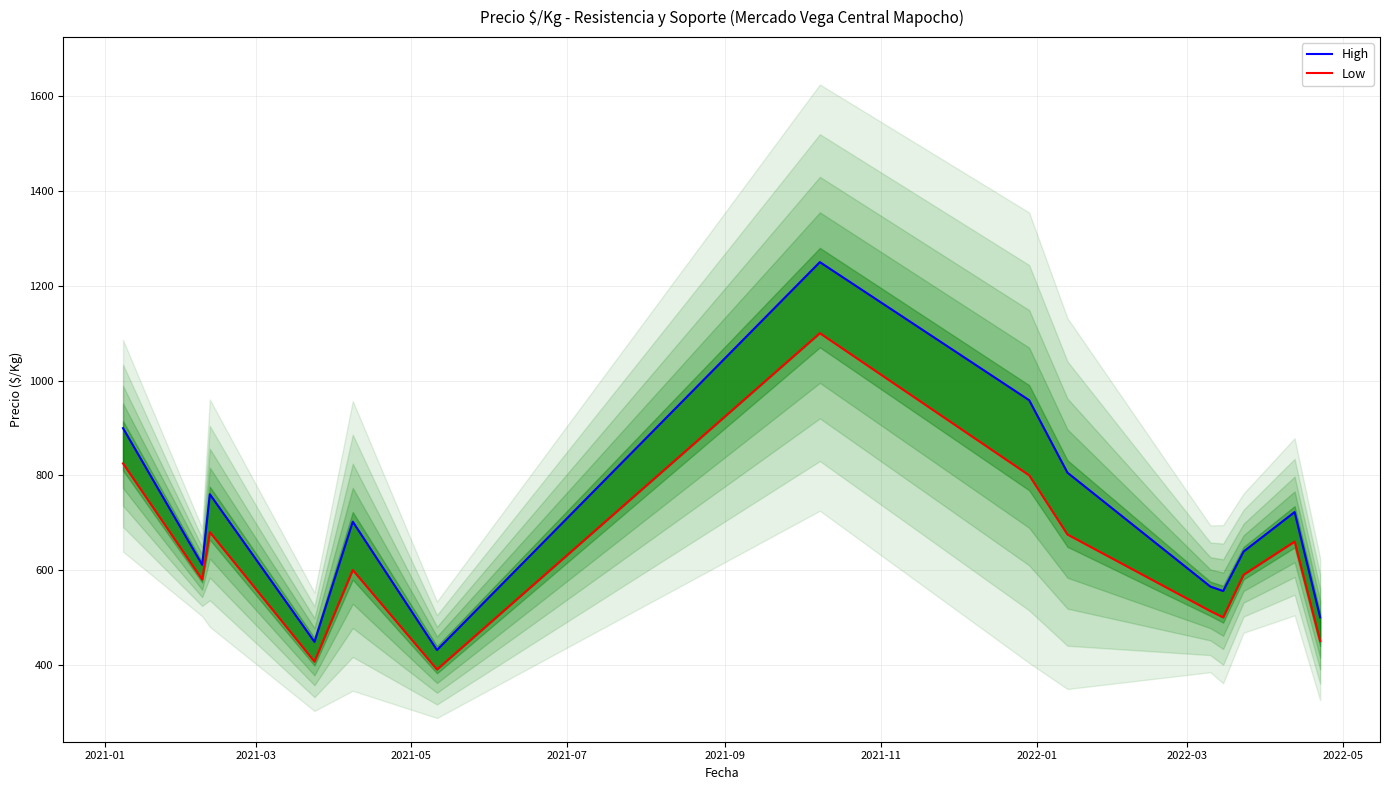

Count the number of categories in the chart.

14